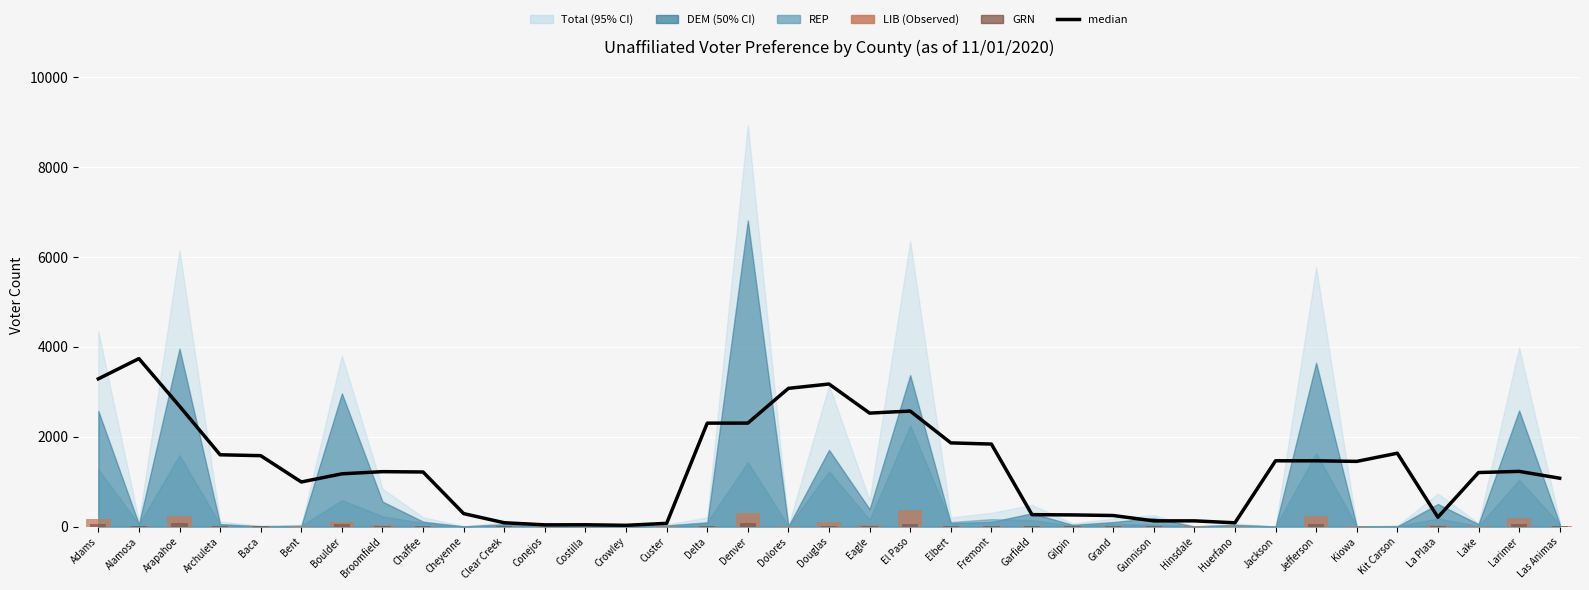

What is the difference between the highest and lowest values at Las Animas?

1072.5